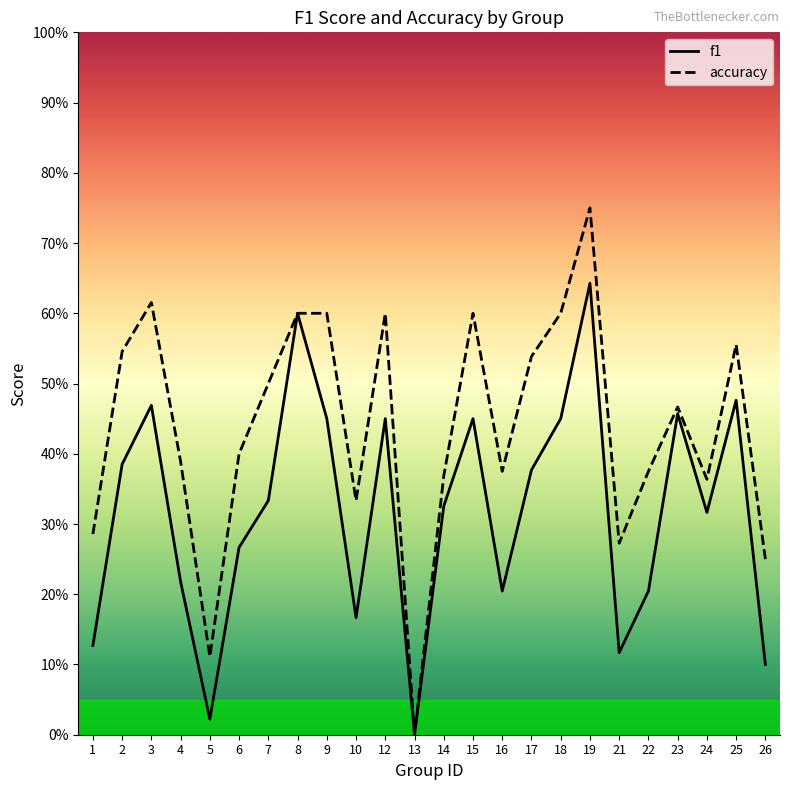

Which category has the lowest value in the accuracy series?

13